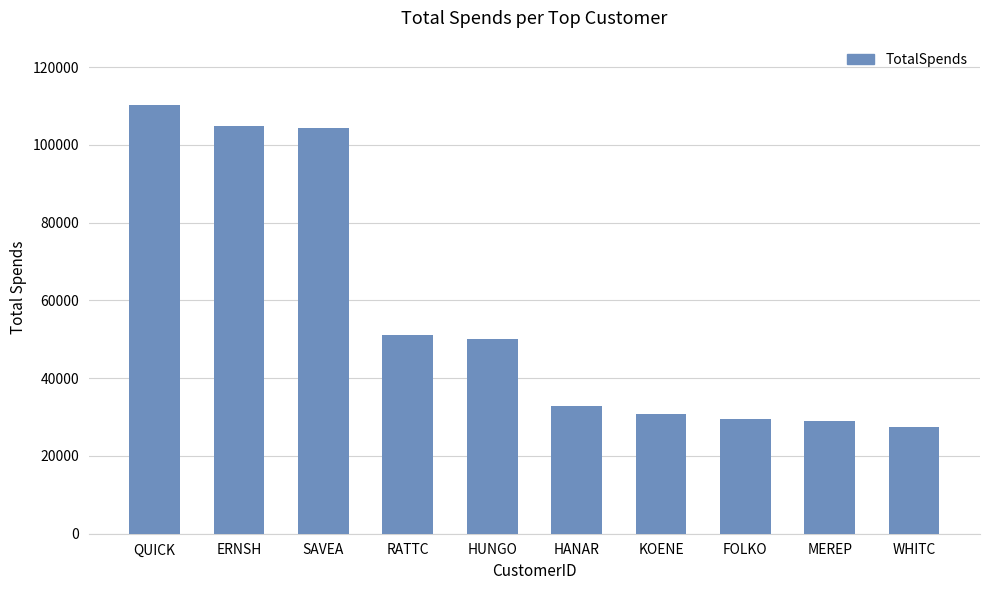

Does the chart contain any negative values?

No